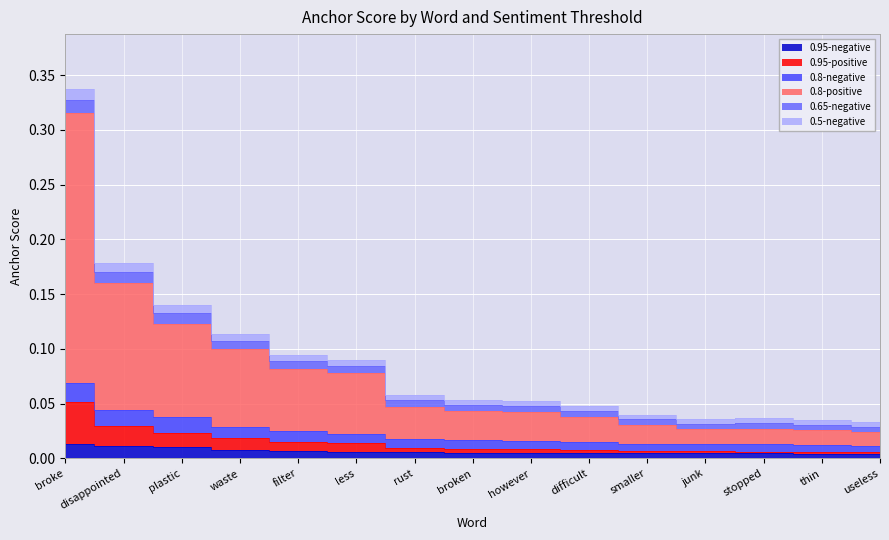

True or false: 0.8-positive and 0.95-negative intersect in this chart.

False